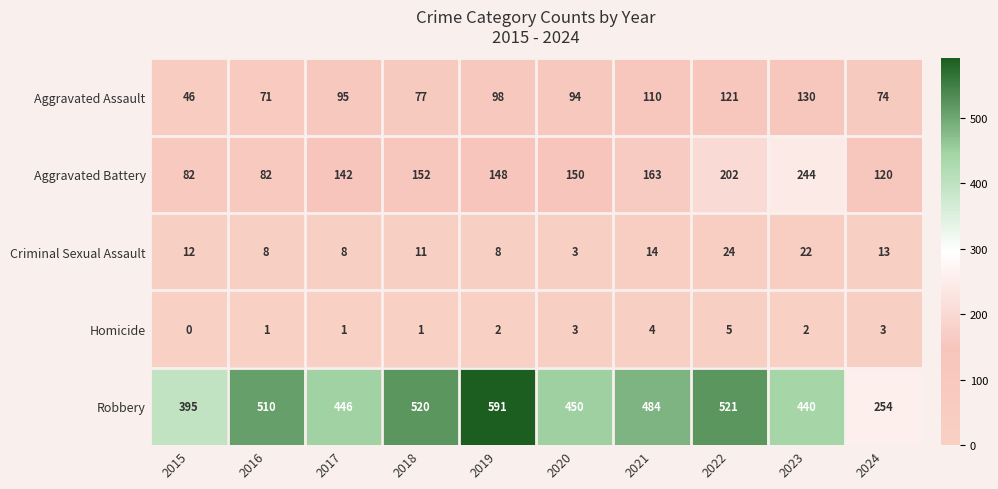

What is the sum of all Criminal Sexual Assault values?

123